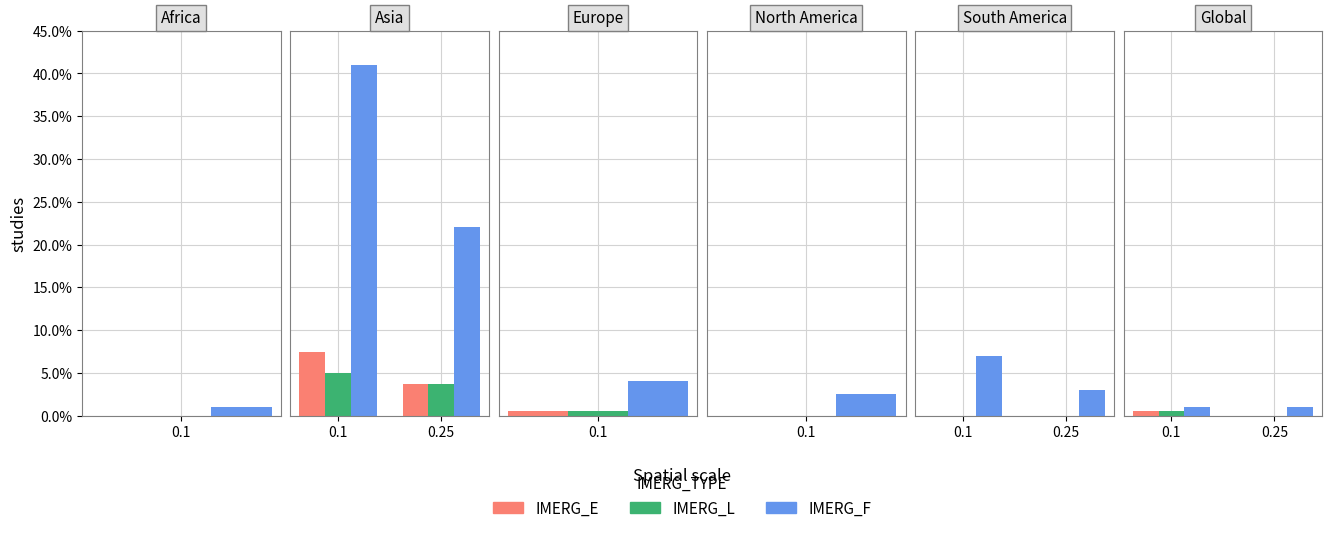

What is the sum of the IMERG_L values at 0.25 and 0.1?

0.5